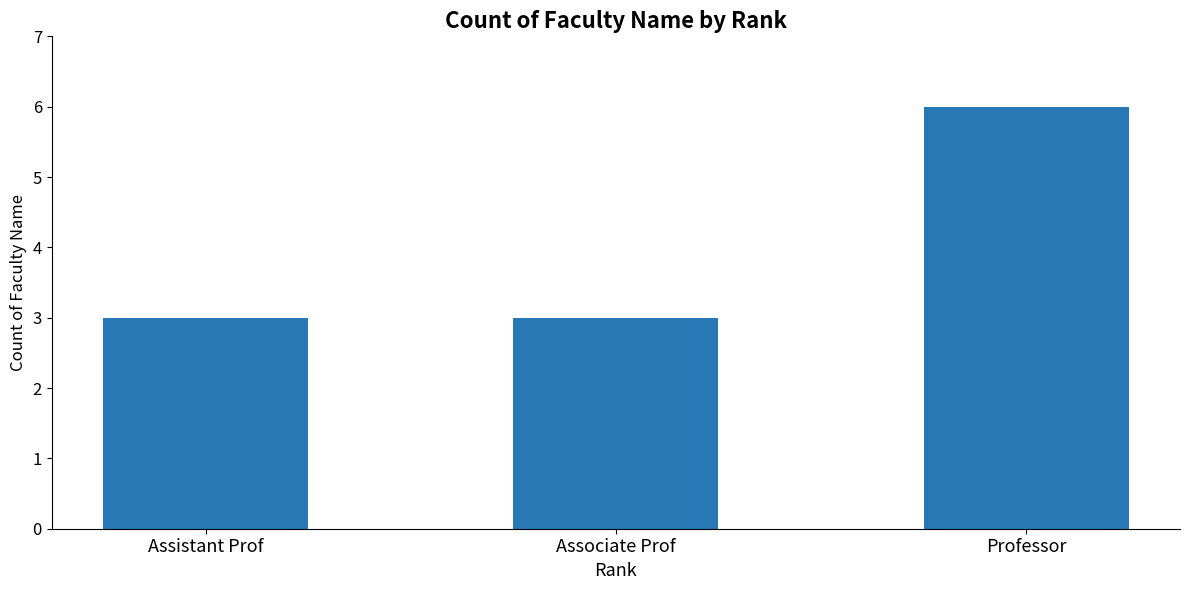

What is the difference between the values at Professor and Associate Prof?

3